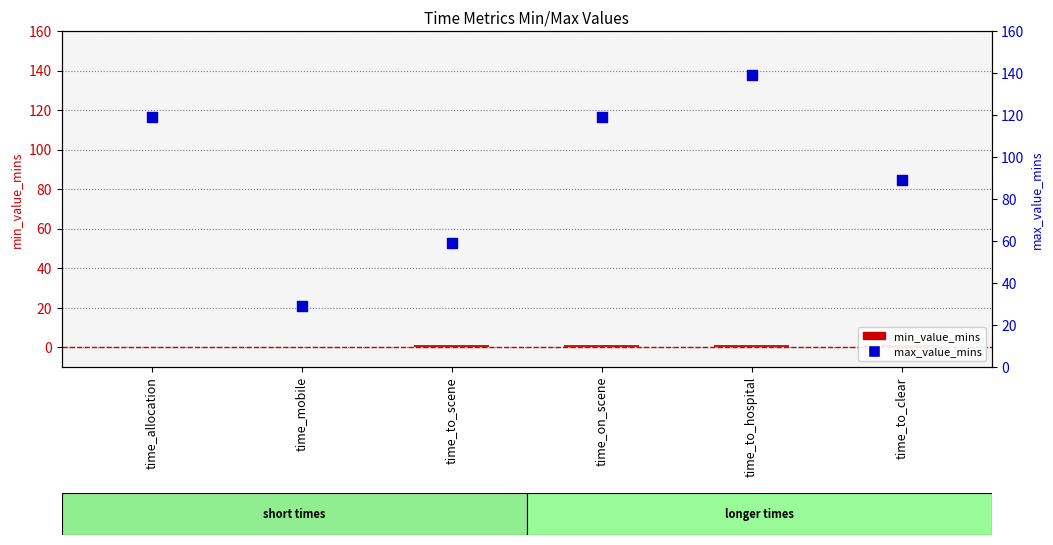

Which series has the widest spread of Y values?

max_value_mins